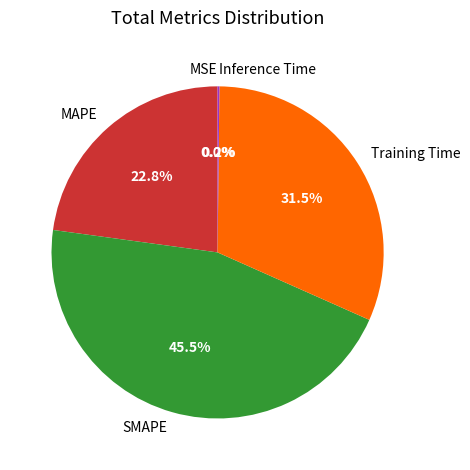

How much of the chart is everything except SMAPE?

54.5%